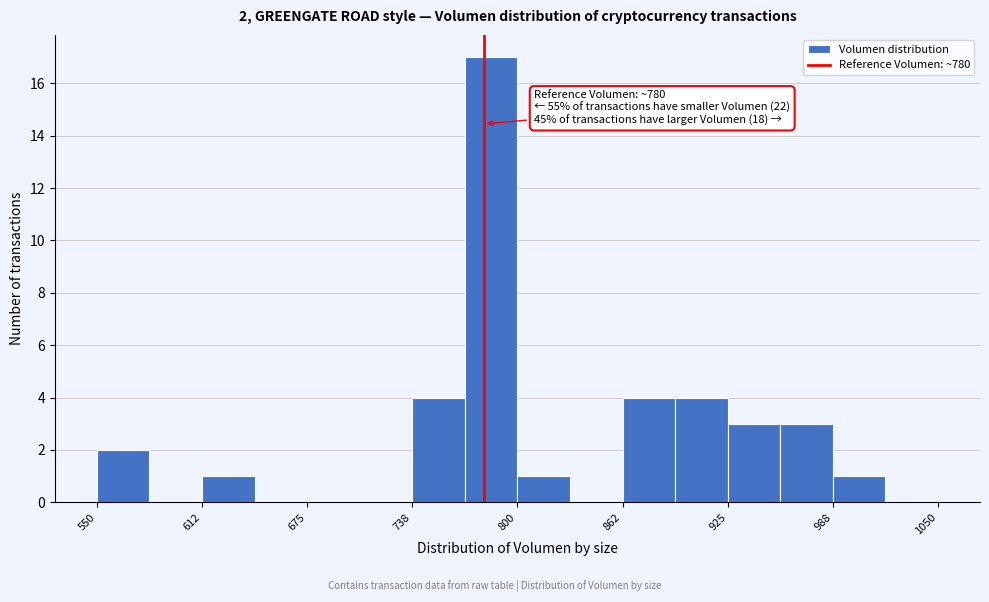

Around what value on the x-axis is the tallest bar? Give the approximate position of its centre, as read against the axis.

780